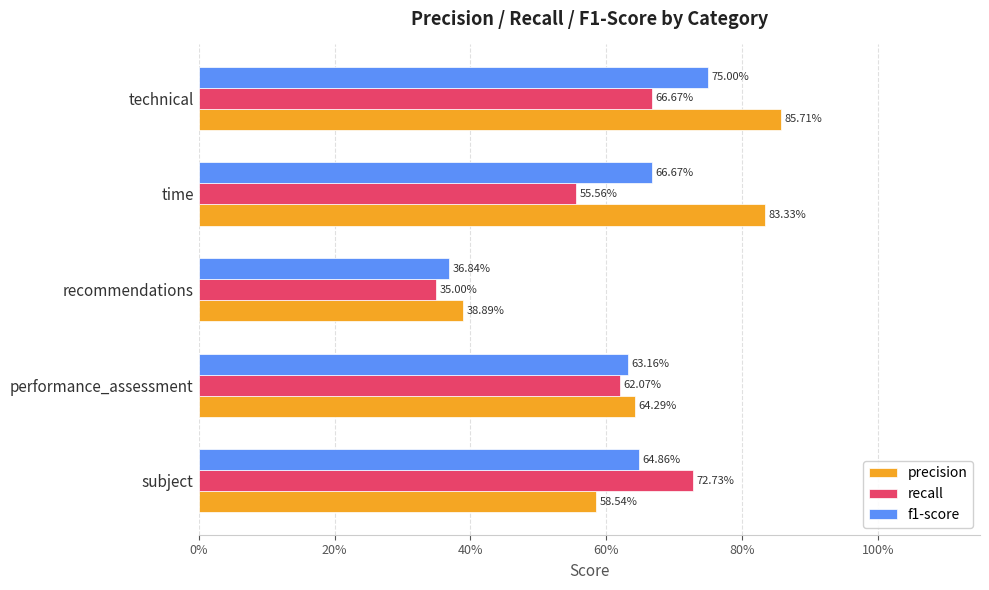

Reading right to left, list all the values displayed in this chart.

precision: 0.9	0.8	0.4	0.6	0.6
recall: 0.7	0.6	0.3	0.6	0.7
f1-score: 0.8	0.7	0.4	0.6	0.6